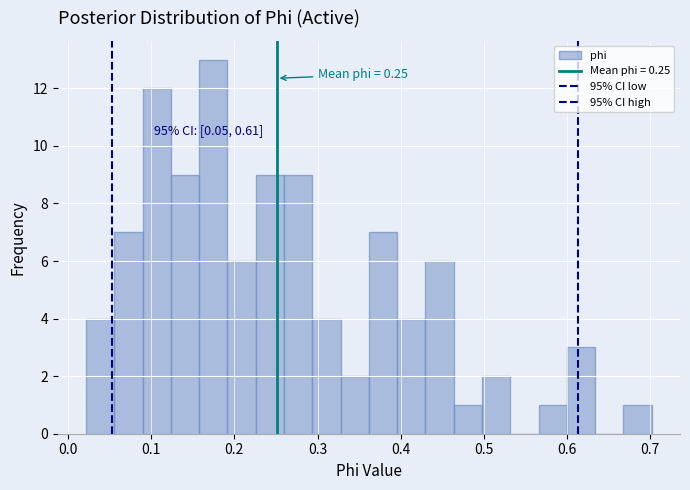

Around what value on the x-axis is the tallest bar? Give the approximate position of its centre, as read against the axis.

0.17